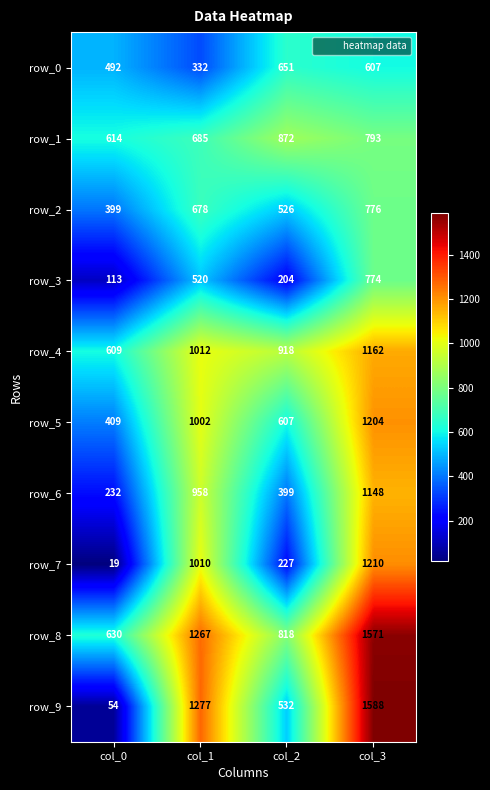

Is it true that row_6 equals 671 at col_3?

False